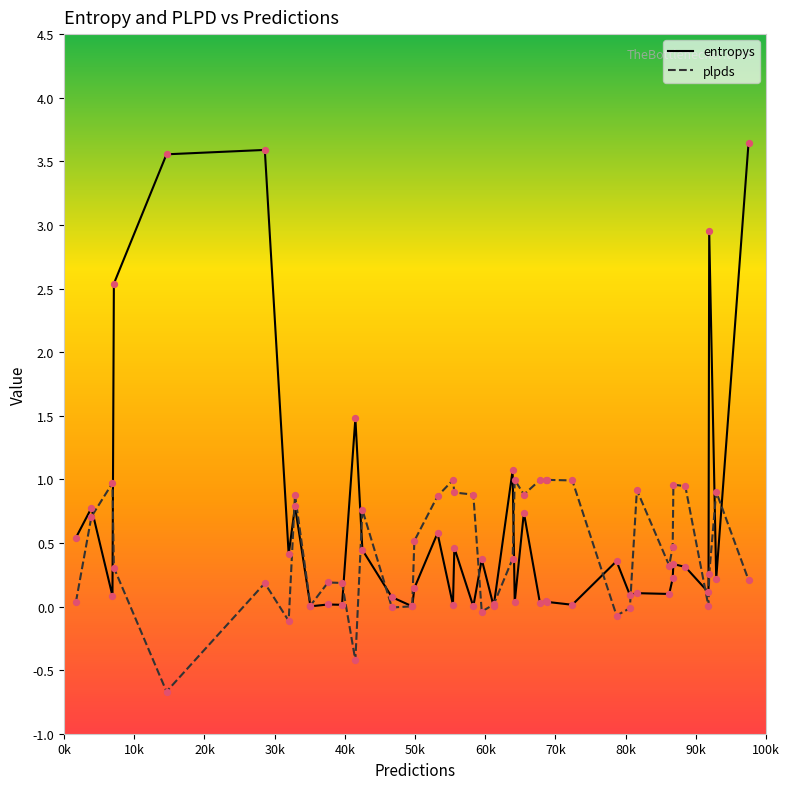

List the series in order of their peak value, lowest first.

plpds, entropys